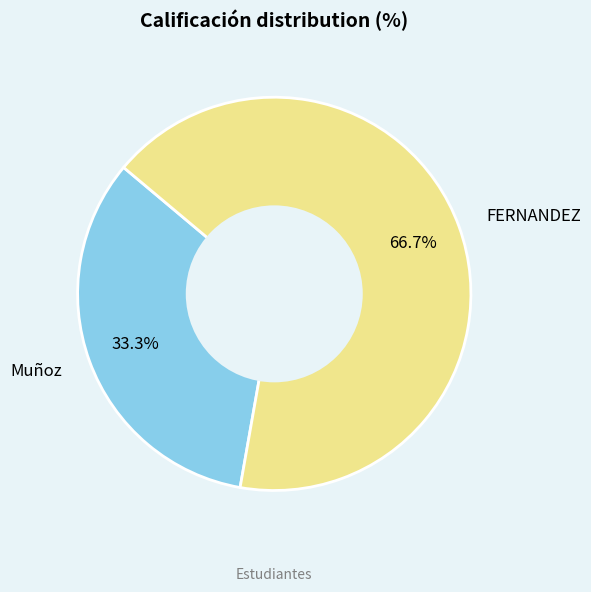

Is it true that Muñoz is 33% of the pie?

True